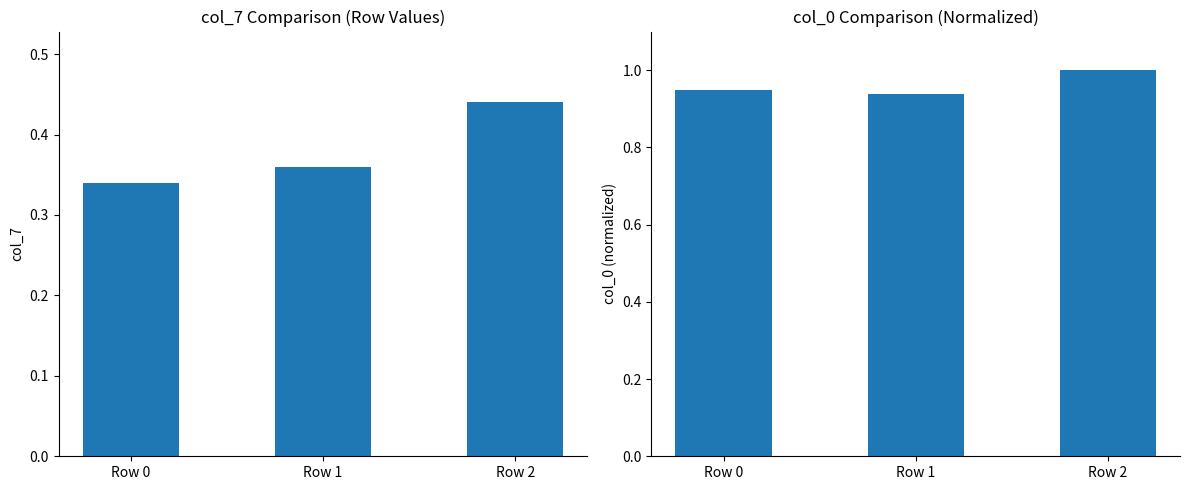

What is the value of the col_0 (value) bar at the 2nd from the left?

0.9